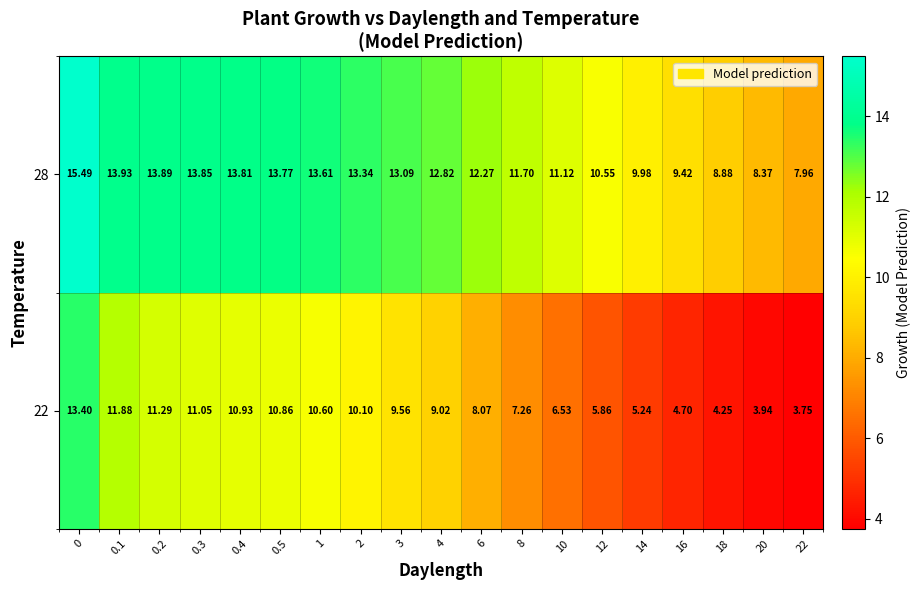

Which series changed the most between 0.1 and 6?

22